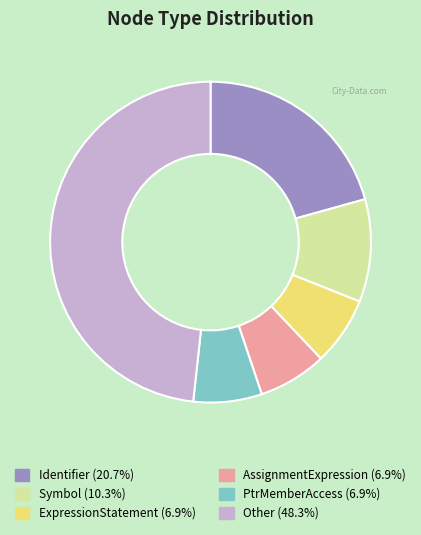

Does Other (48.3%) account for over 50% of the chart?

No